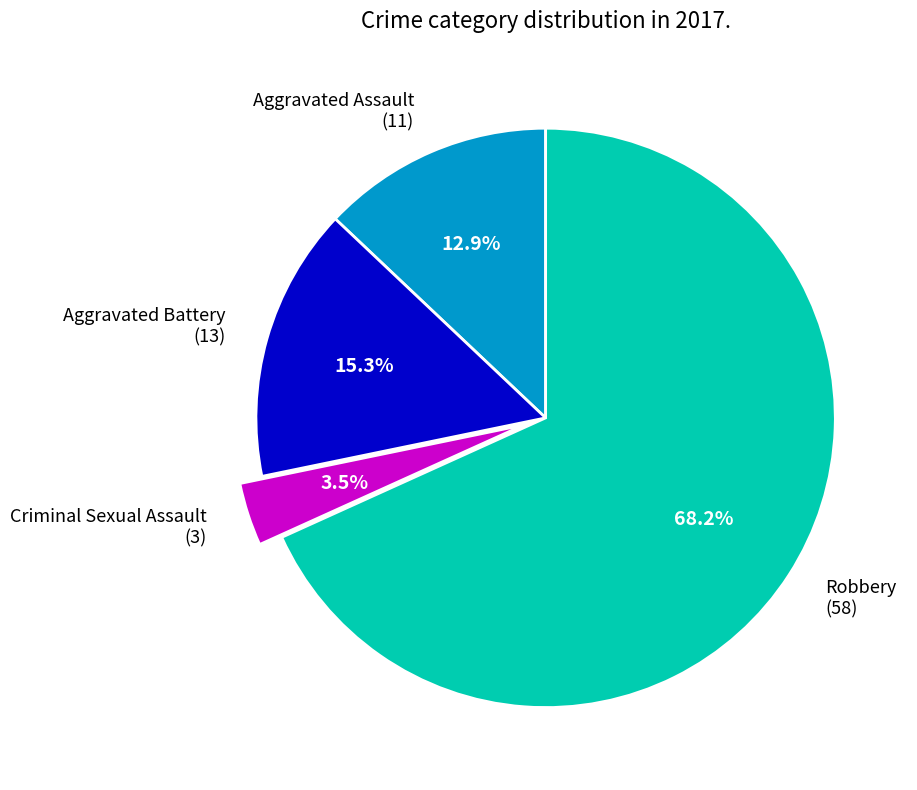

Between Robbery and Aggravated Assault, which is larger?

Robbery